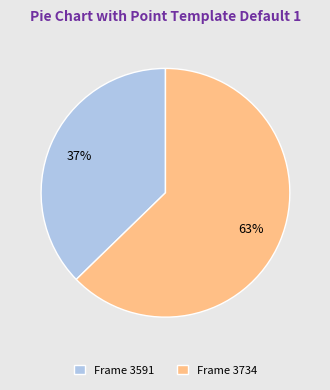

Rank the categories by value from highest to lowest.

Frame 3734, Frame 3591